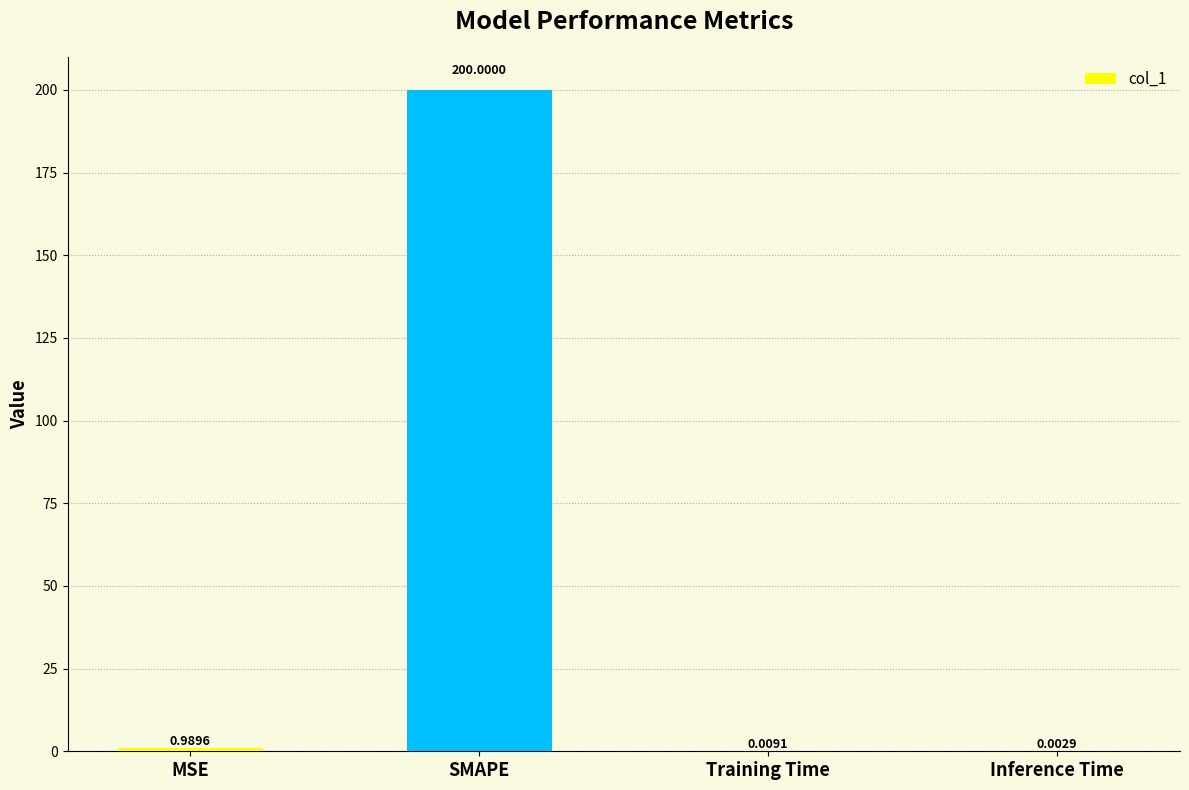

Which label corresponds to the largest value in the chart?

SMAPE